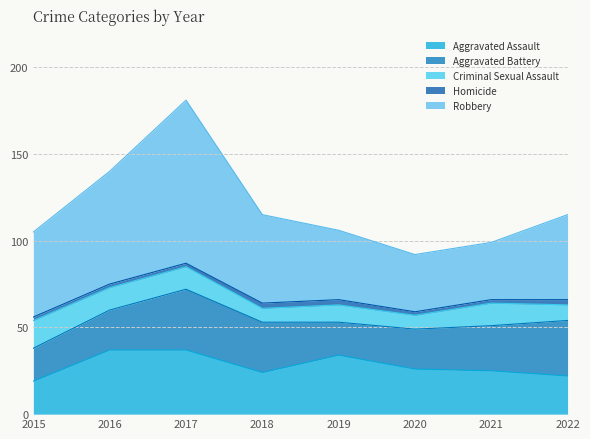

At which category does Criminal Sexual Assault reach its first local valley?

2018